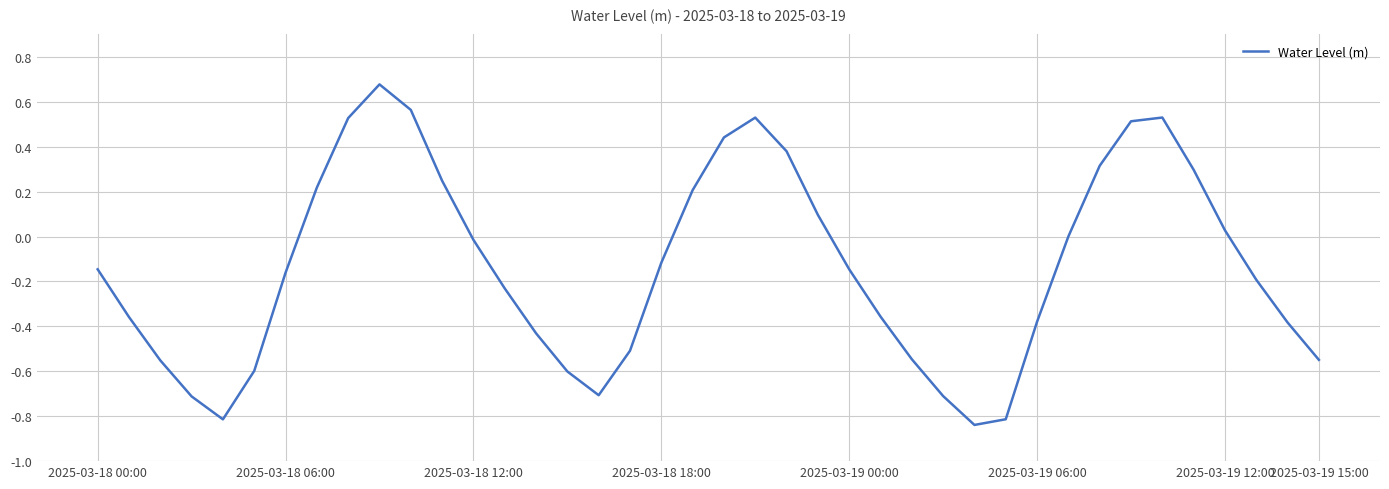

Is it true that the value at 2025-03-18 06:00 is -0.1?

False